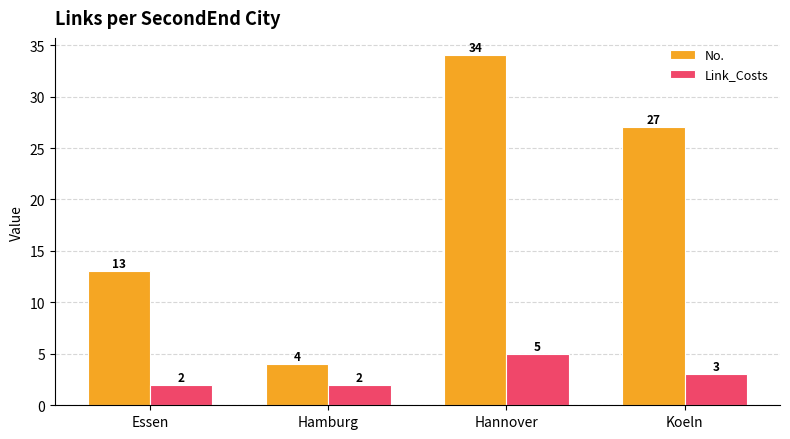

What is the difference between the No. values at Essen and Hannover?

21